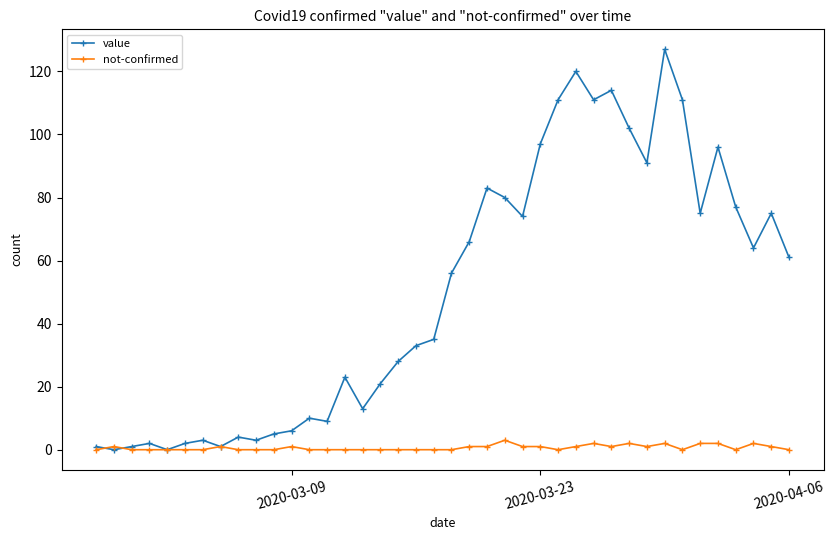

Which series has the largest total across all categories?

value